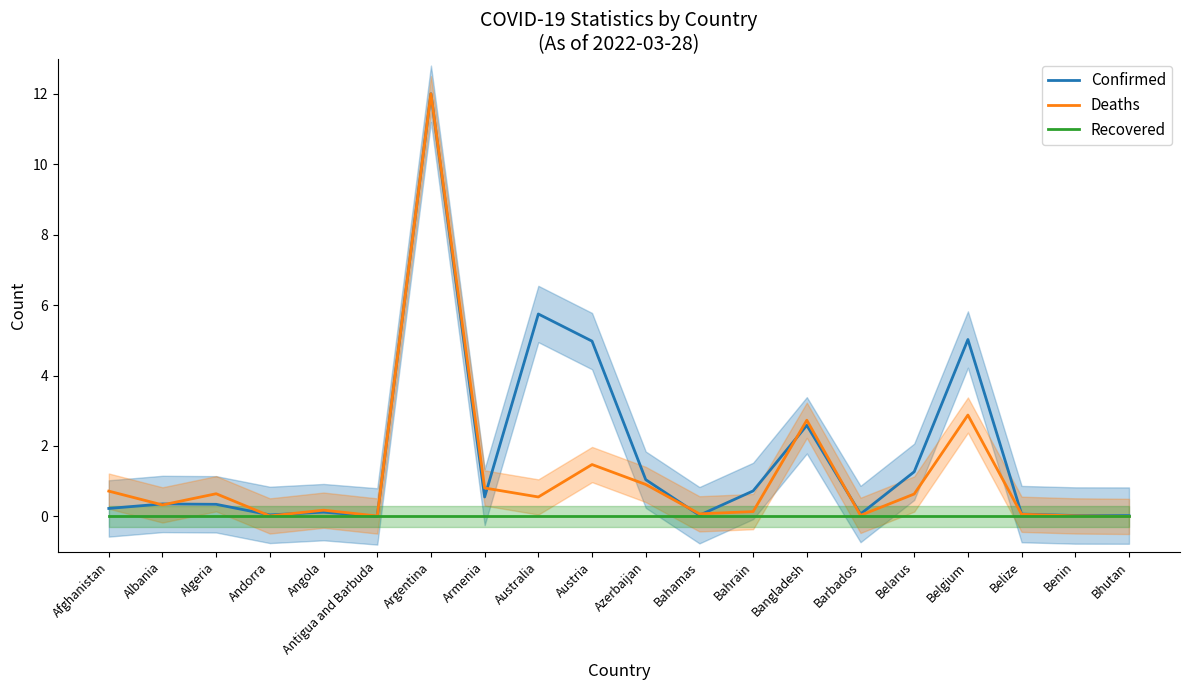

Is it true that Deaths equals 0.0 at Bhutan?

True